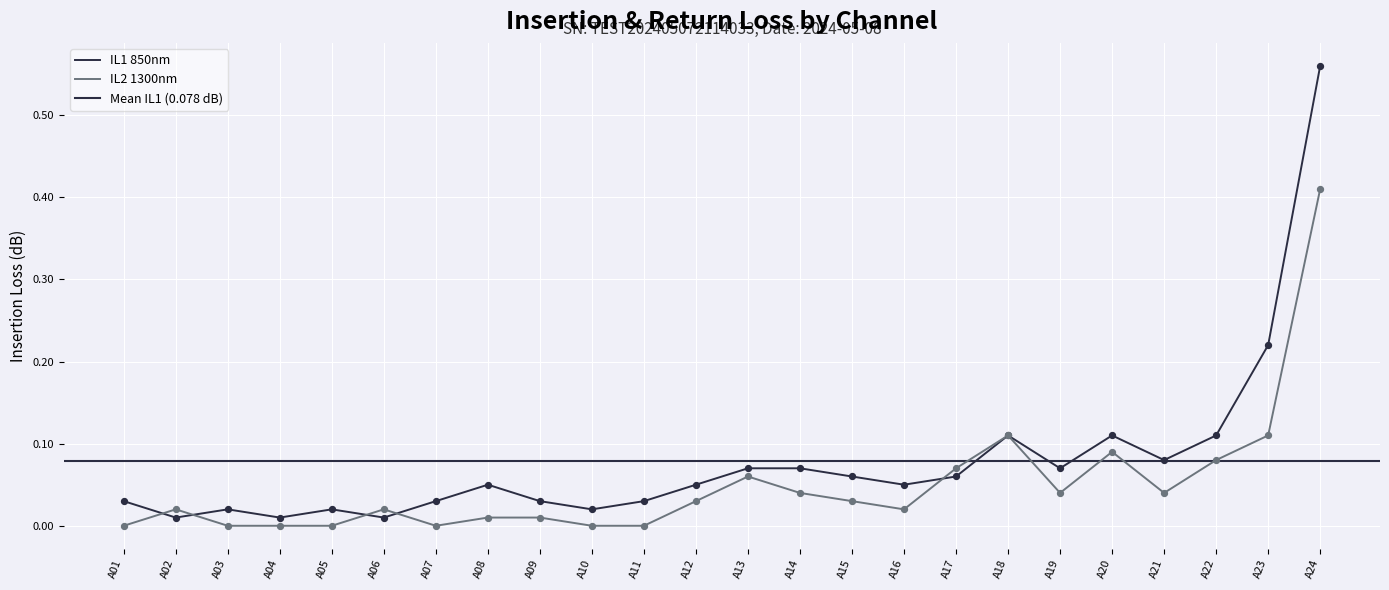

Which series has the largest total across all categories?

IL1 850nm